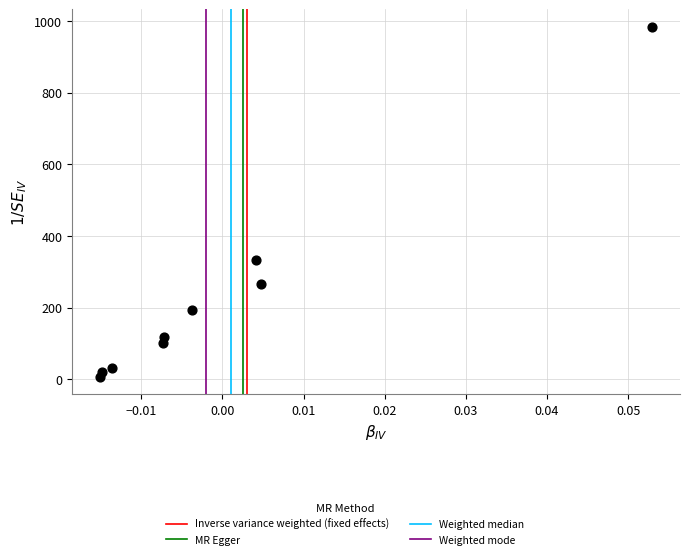

What is the range of Y values (max minus min)?

977